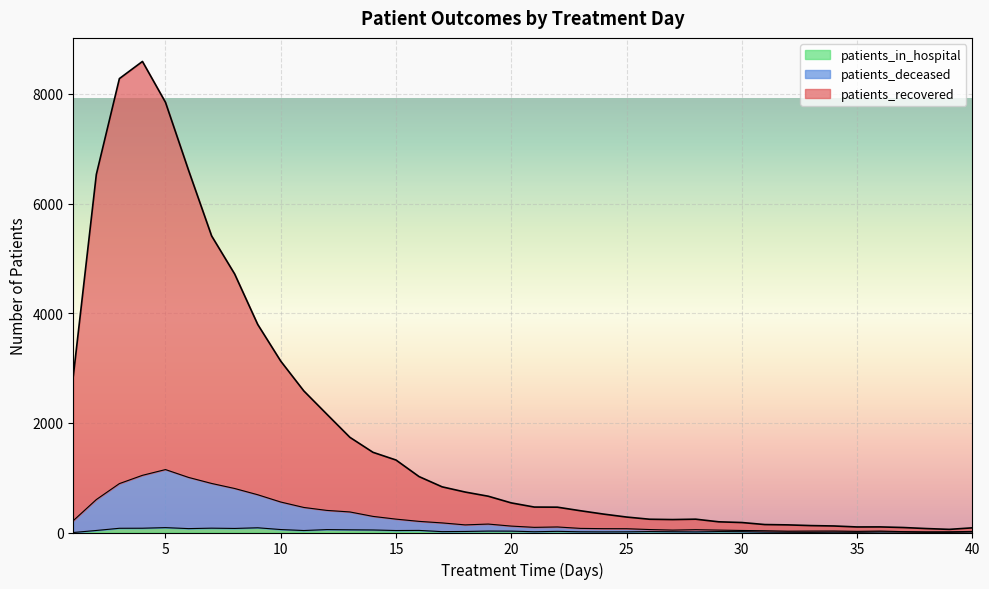

How many data points does each series have?

40